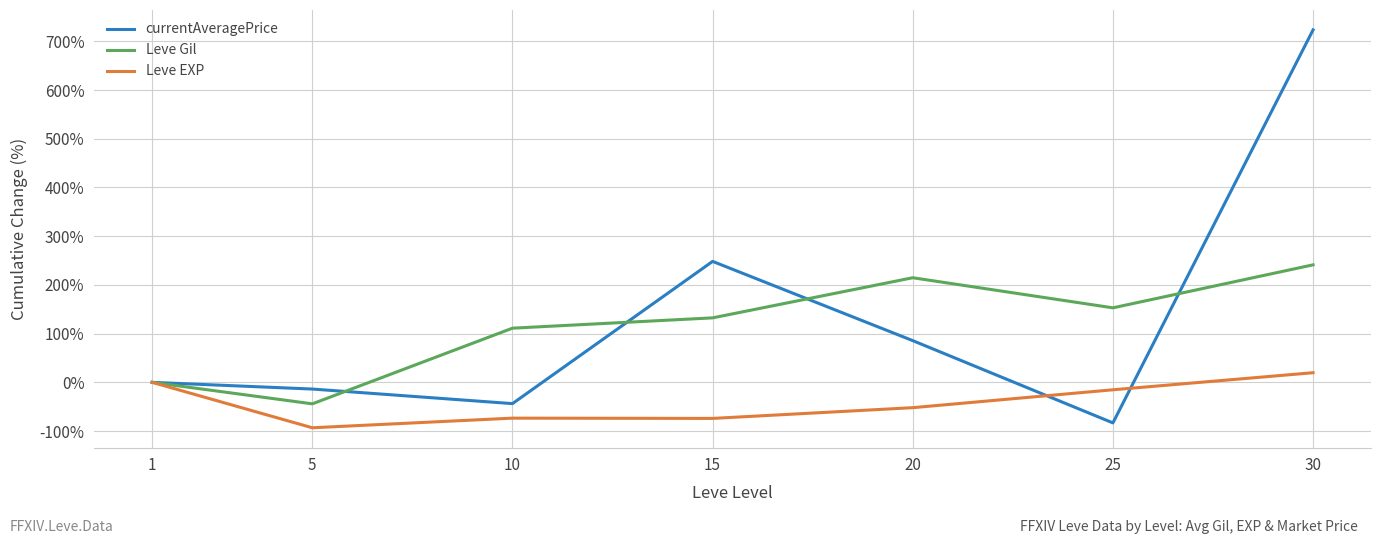

Rank the series by their maximum value, from highest to lowest.

currentAveragePrice, Leve Gil, Leve EXP